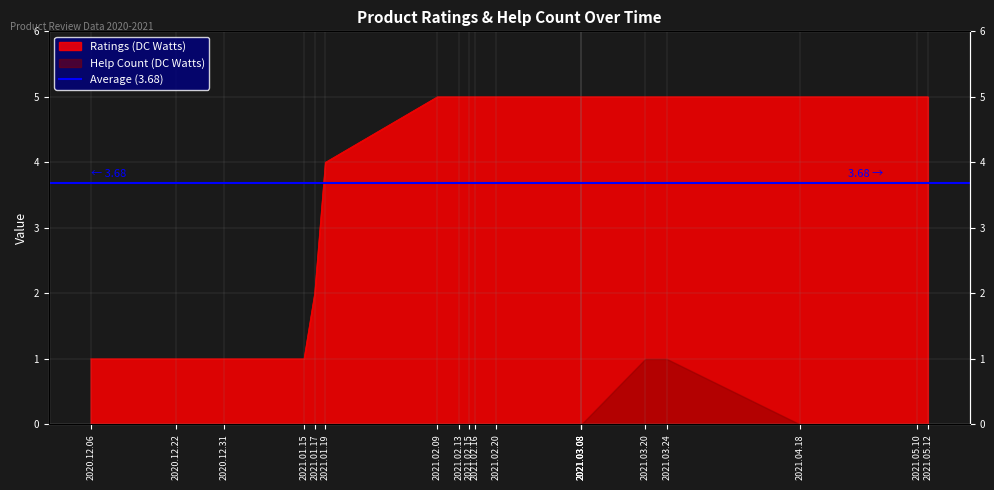

True or false: there are more than 0 points higher than both neighbors.

False